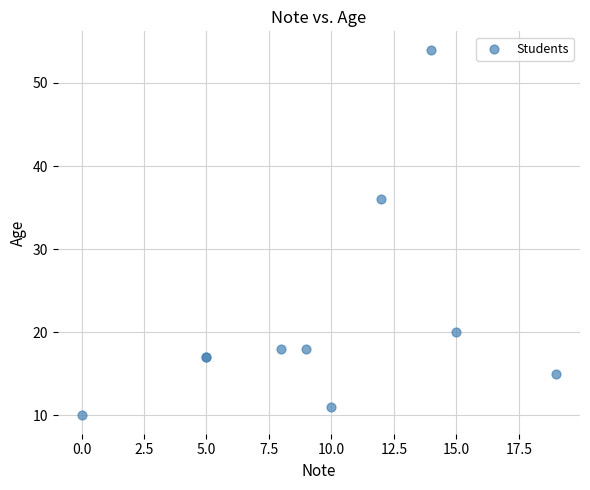

What Y value in the scatter plot is closest to 32?

36